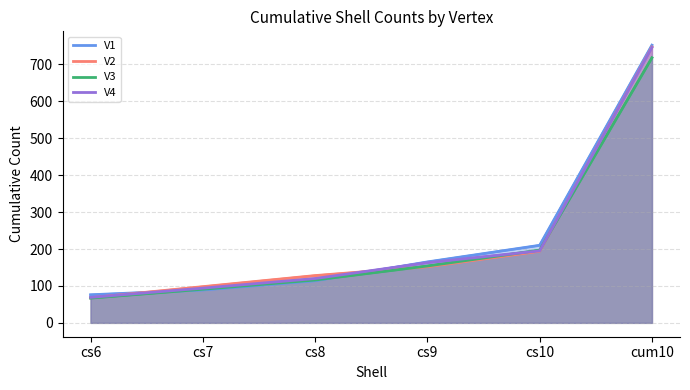

How many values in the V4 series are below 163?

3